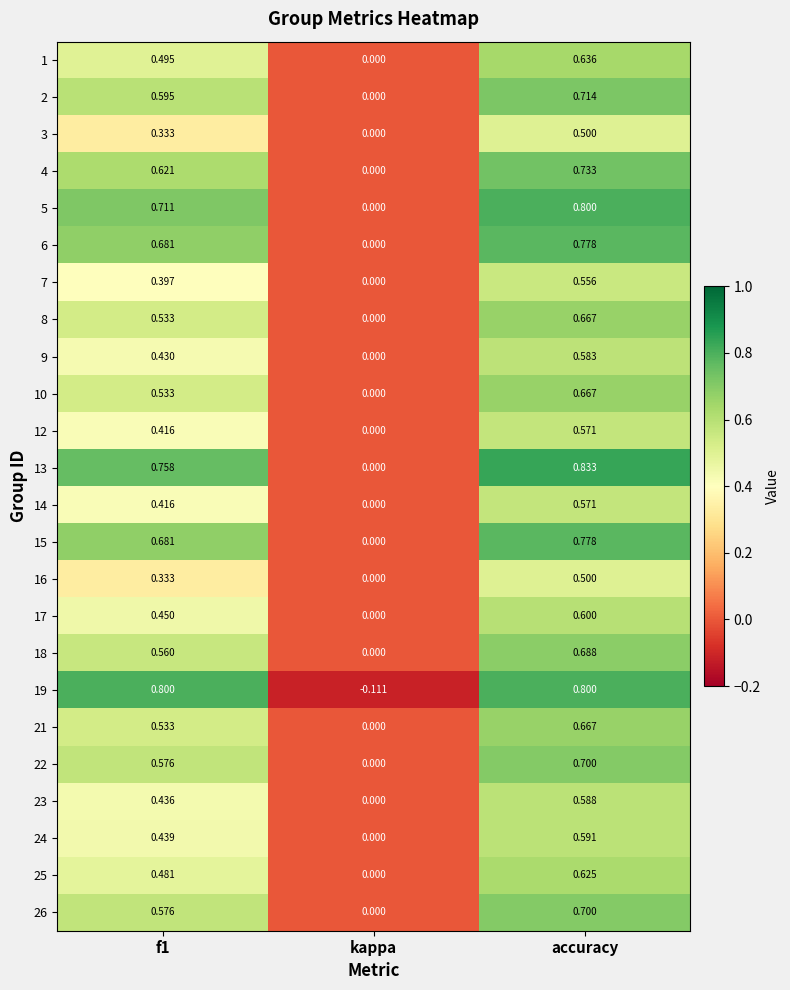

At which category does the chart reach its minimum across all series?

kappa